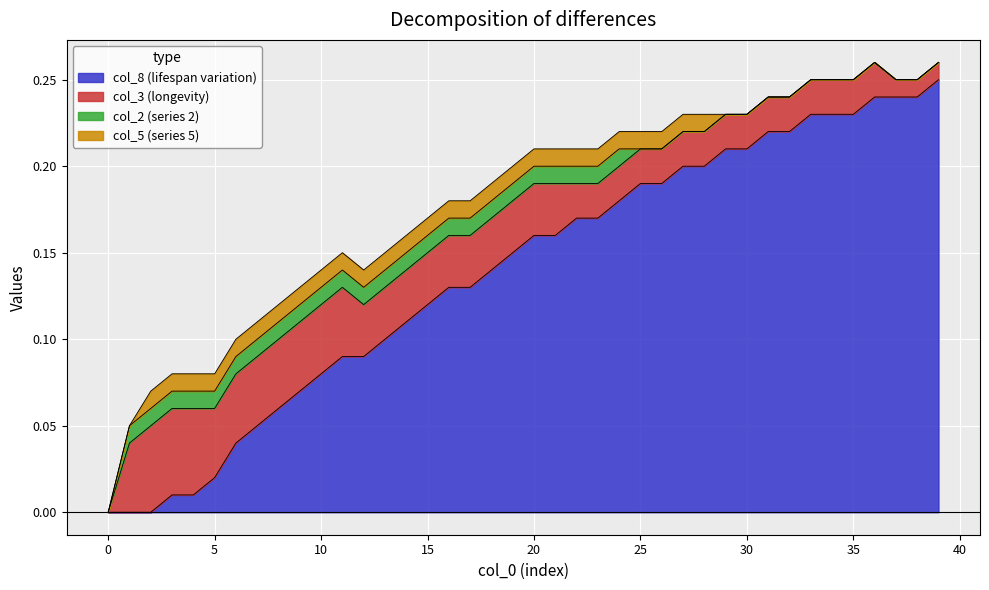

What is the total value across all series at 21?

0.2